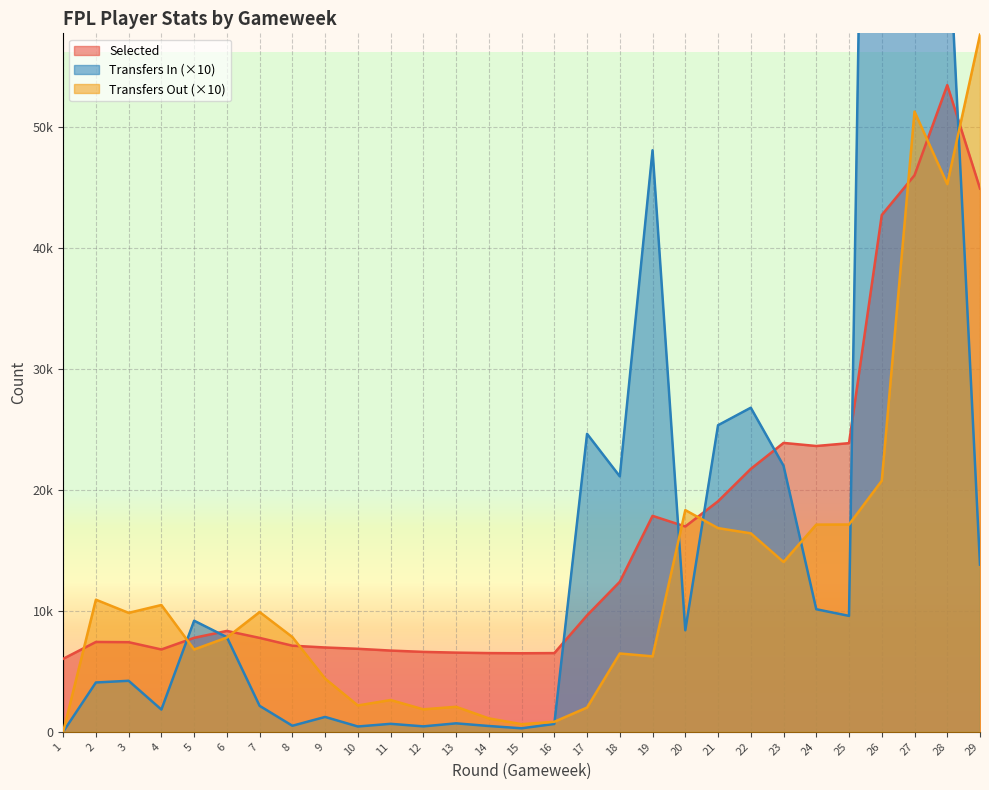

In transfers_in, how many points are higher than both neighbors (excluding endpoints)?

10